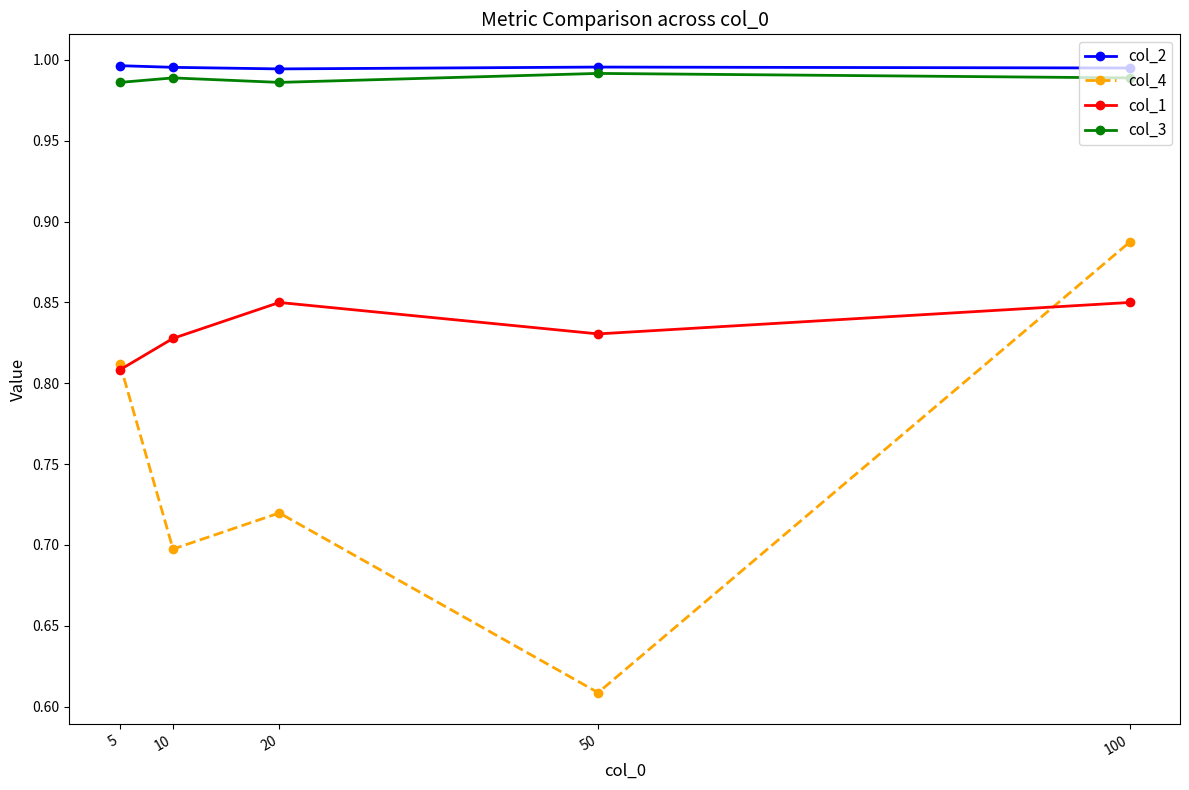

How many series are shown in this chart?

4